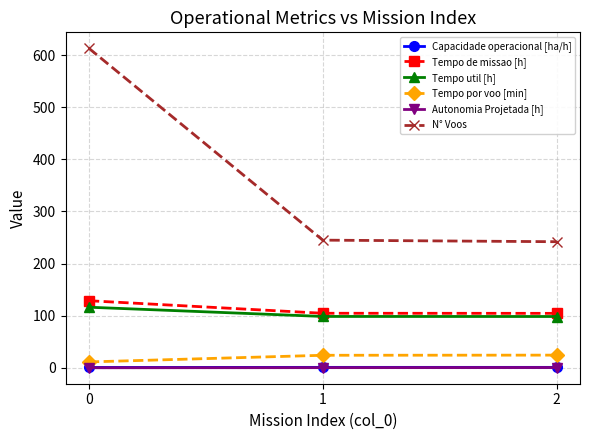

What is the difference between the N° Voos values at 0 and 2?

371.0